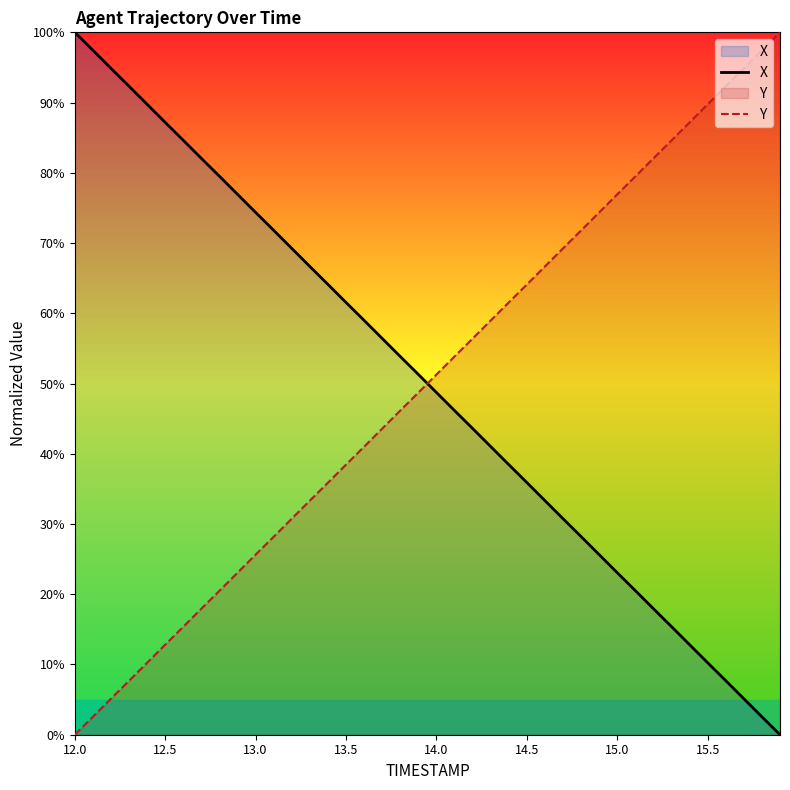

The Y series shows 64.1 at 14.5. True or false?

True